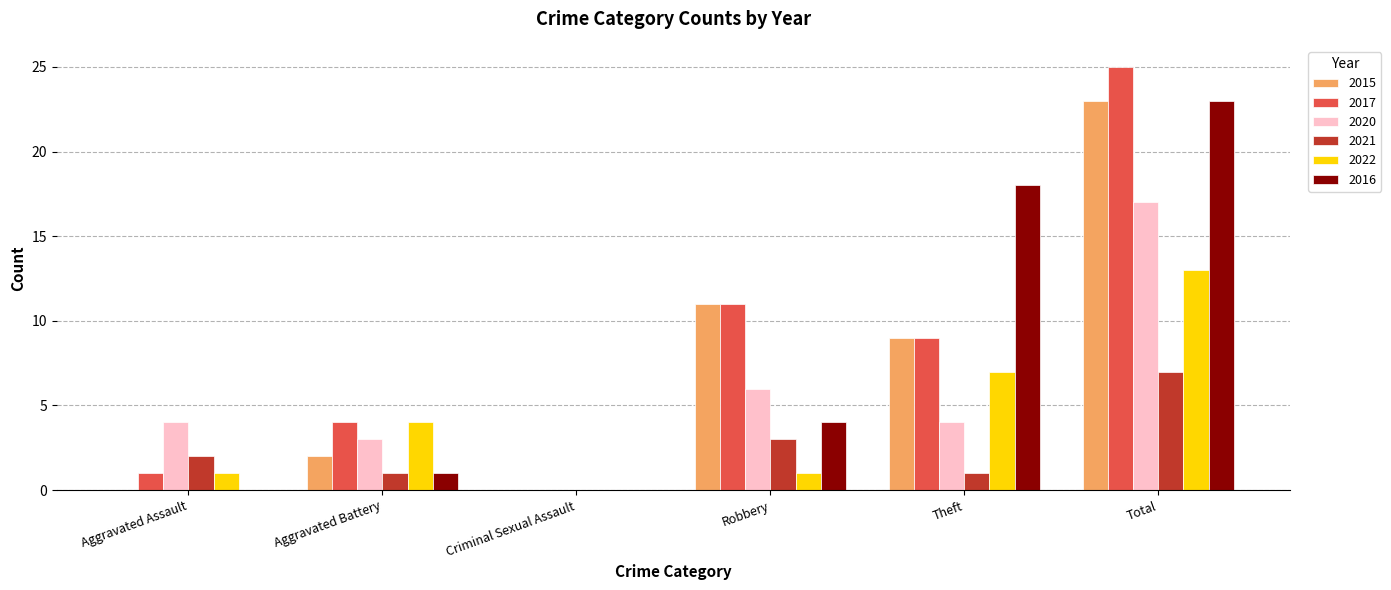

At which label is 2017 closest to 12?

Robbery